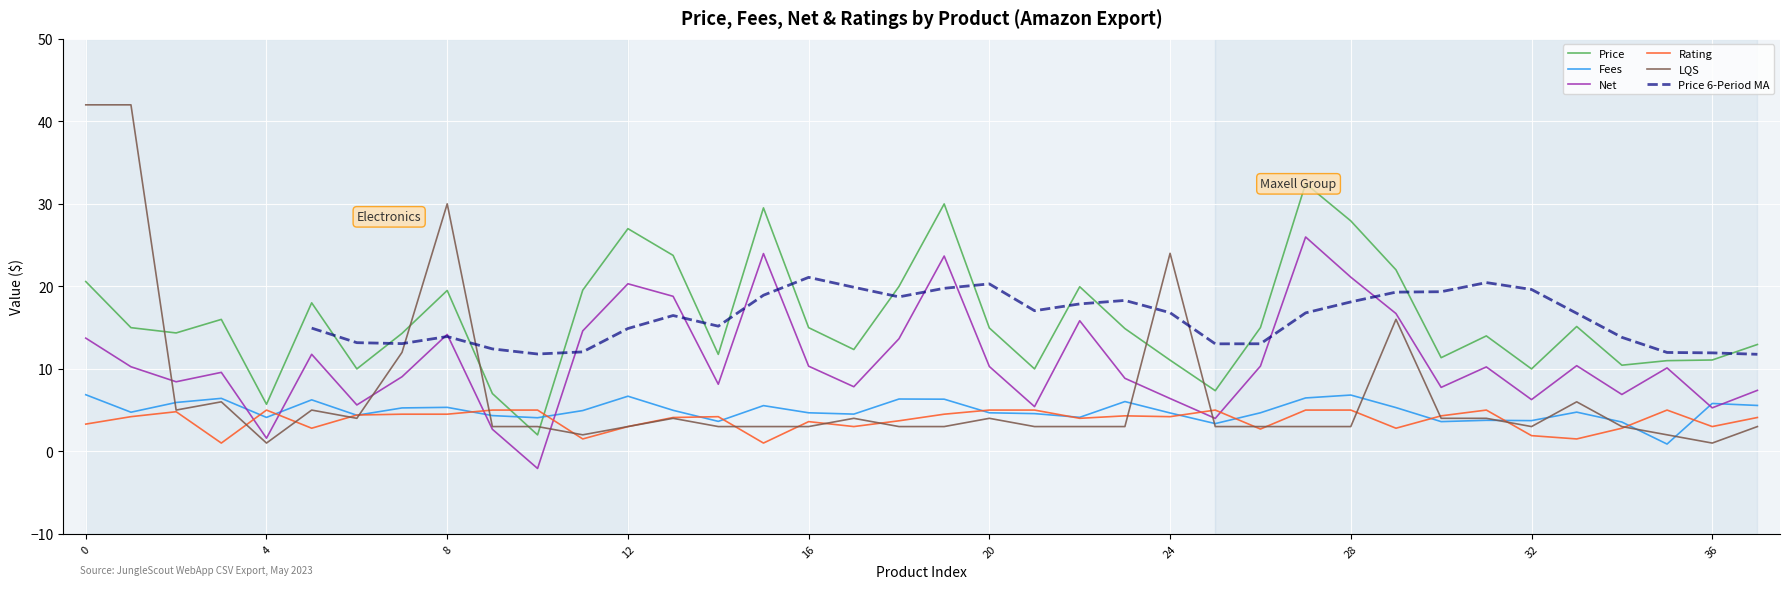

What is the highest value of the Rating series?

5.0